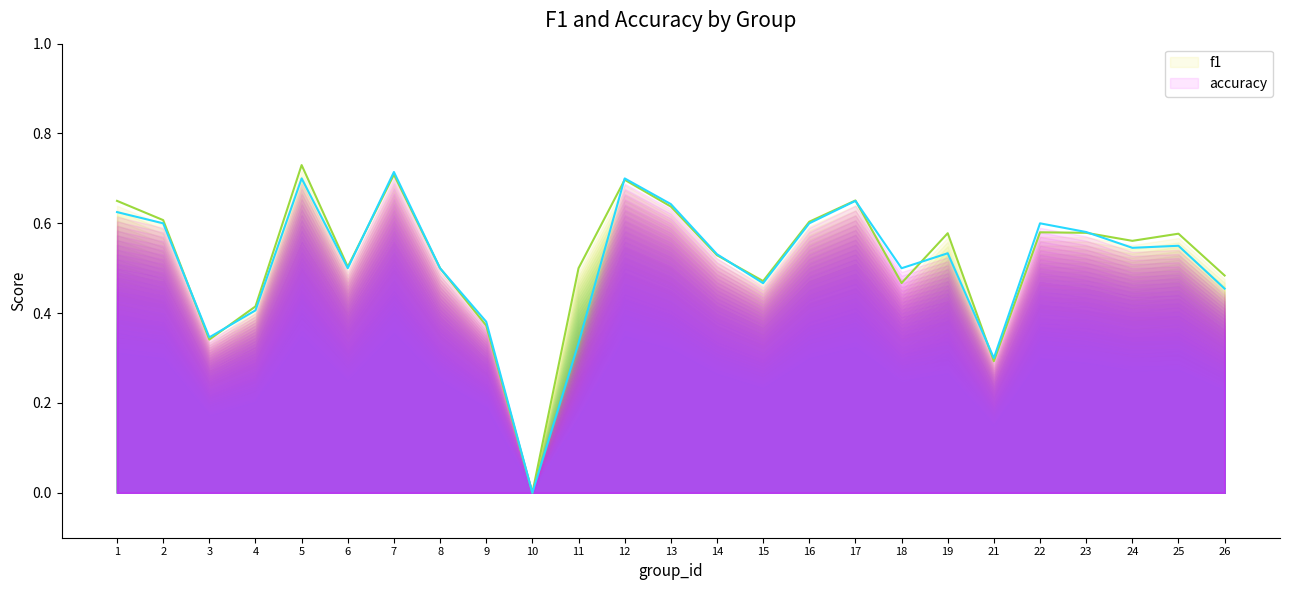

Reading left to right, list all the values displayed in this chart.

f1: 0.6	0.6	0.3	0.4	0.7	0.5	0.7	0.5	0.4	0.0	0.5	0.7	0.6	0.5	0.5	0.6	0.7	0.5	0.6	0.3	0.6	0.6	0.6	0.6	0.5
accuracy: 0.6	0.6	0.3	0.4	0.7	0.5	0.7	0.5	0.4	0.0	0.3	0.7	0.6	0.5	0.5	0.6	0.7	0.5	0.5	0.3	0.6	0.6	0.5	0.6	0.5